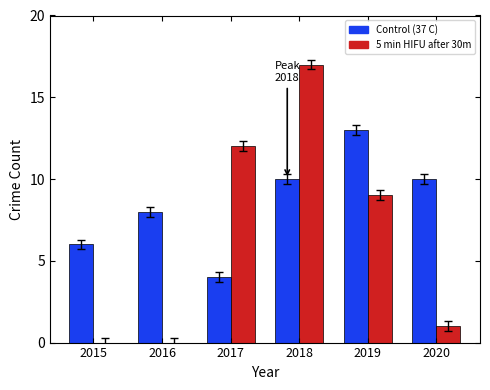

True or false: 5 min HIFU after 30m has a value of 9 at 2016.

False